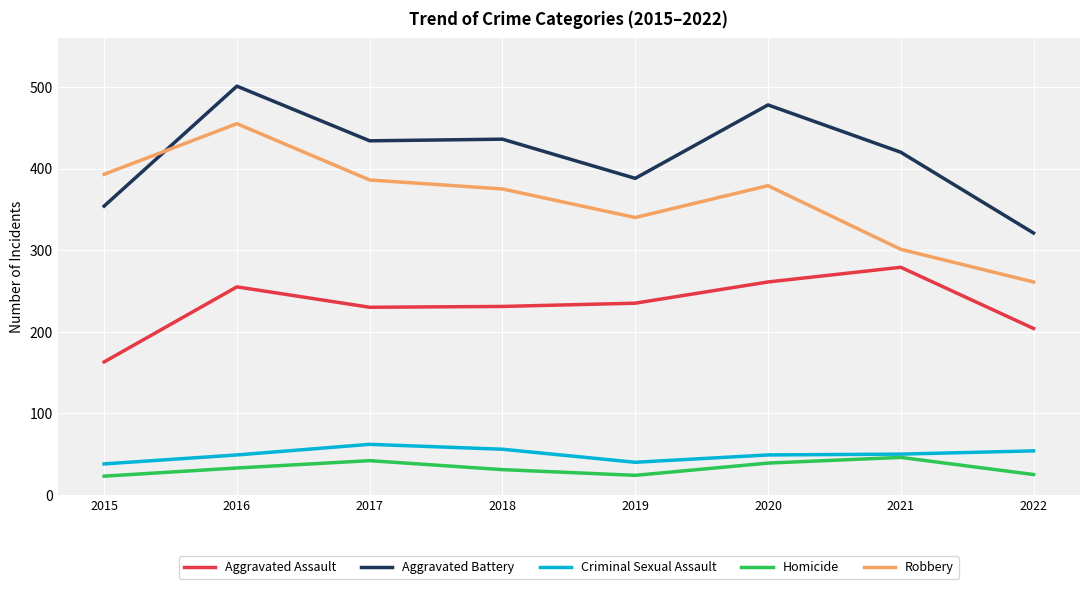

What value does the Homicide series have at 2020, to the nearest 10?

40